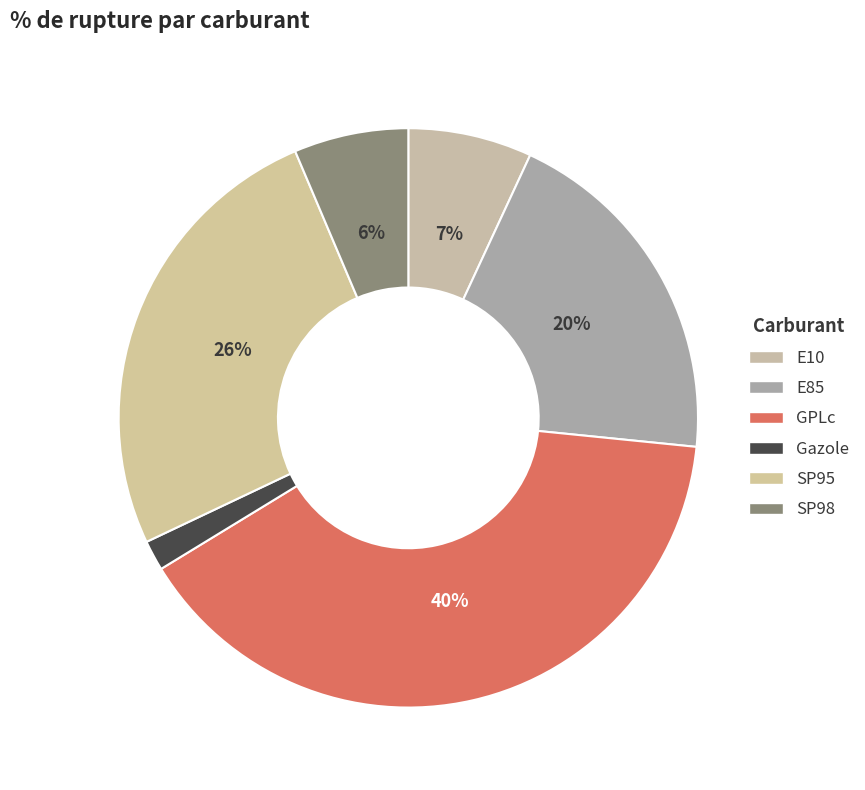

Combined, do Gazole and GPLc account for over 50%?

No